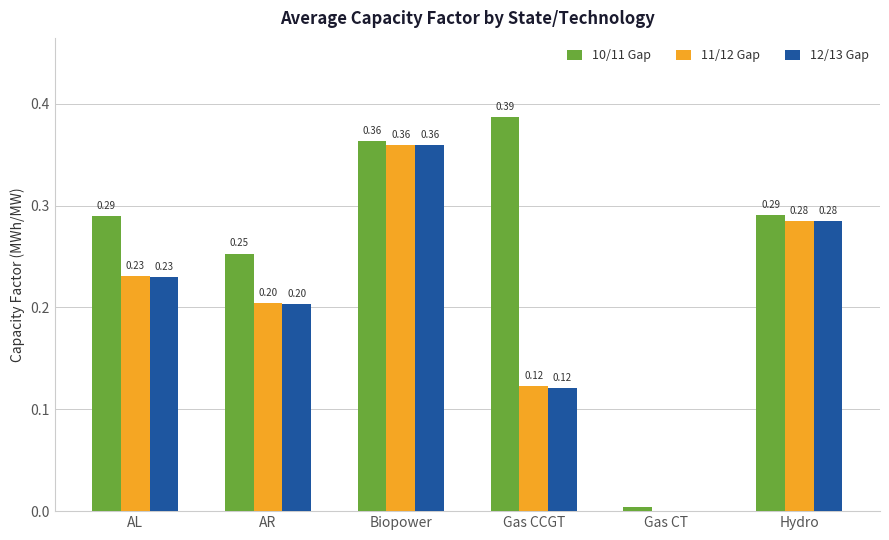

Which label corresponds to the largest value in the chart?

Gas CCGT